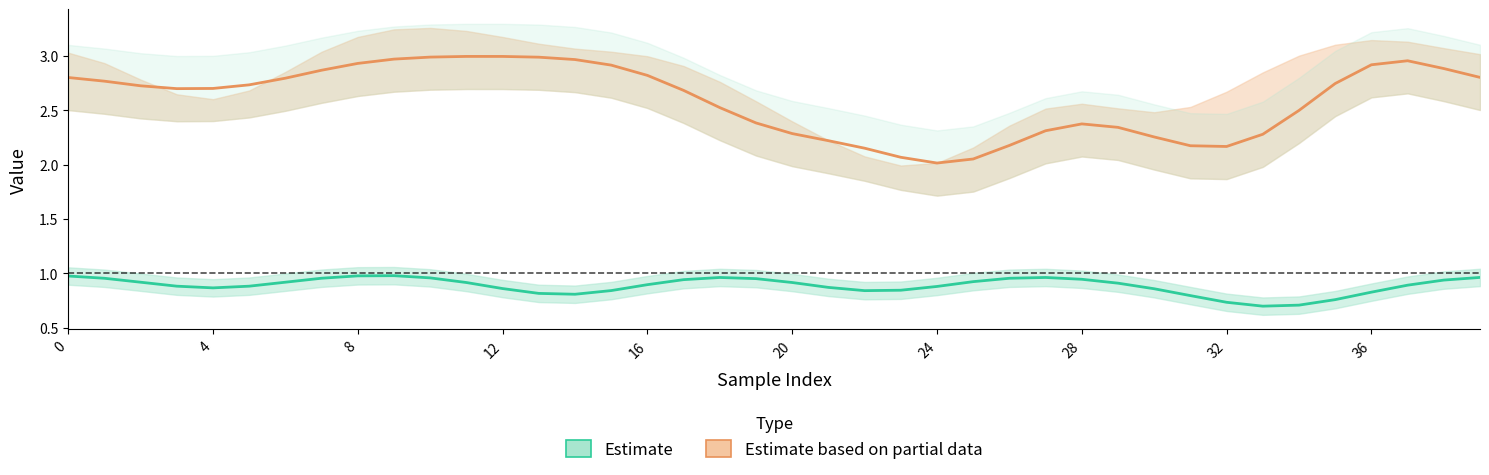

At which label does Estimate (partial entity match) reach its minimum?

33